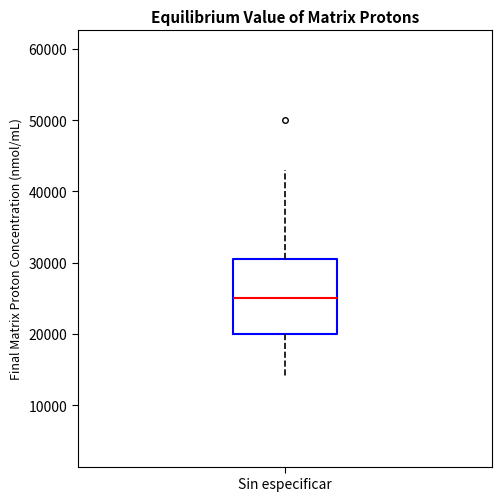

Where does the median line of the box for Sin especificar sit on the y-axis? The values are not printed on the chart, so give them approximately, as read against the axis.

25000